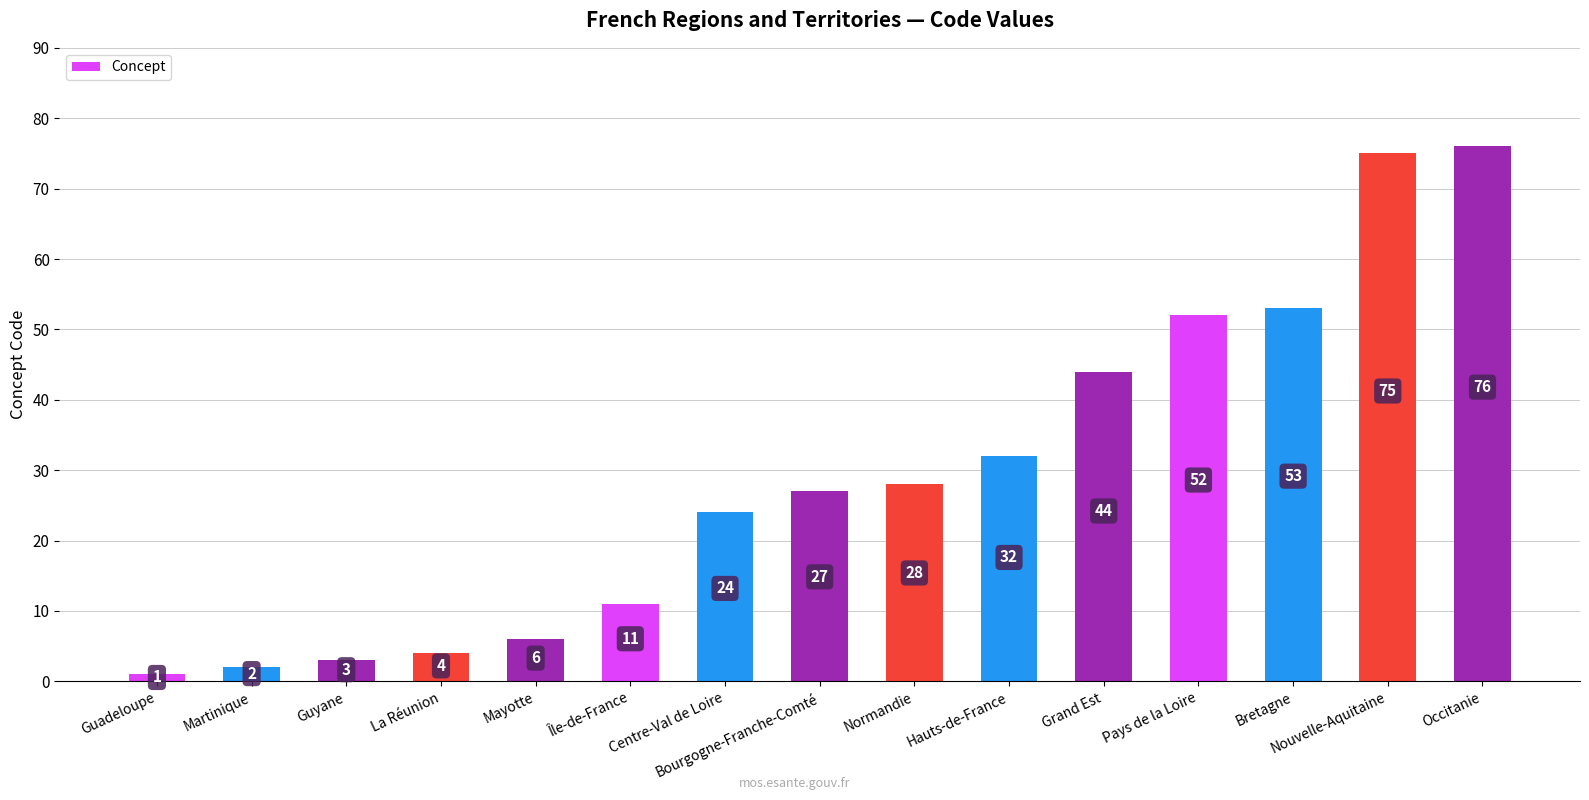

Reading left to right, list all the values displayed in this chart.

Guadeloupe=1	Martinique=2	Guyane=3	La Réunion=4	Mayotte=6	Île-de-France=11	Centre-Val de Loire=24	Bourgogne-Franche-Comté=27	Normandie=28	Hauts-de-France=32	Grand Est=44	Pays de la Loire=52	Bretagne=53	Nouvelle-Aquitaine=75	Occitanie=76